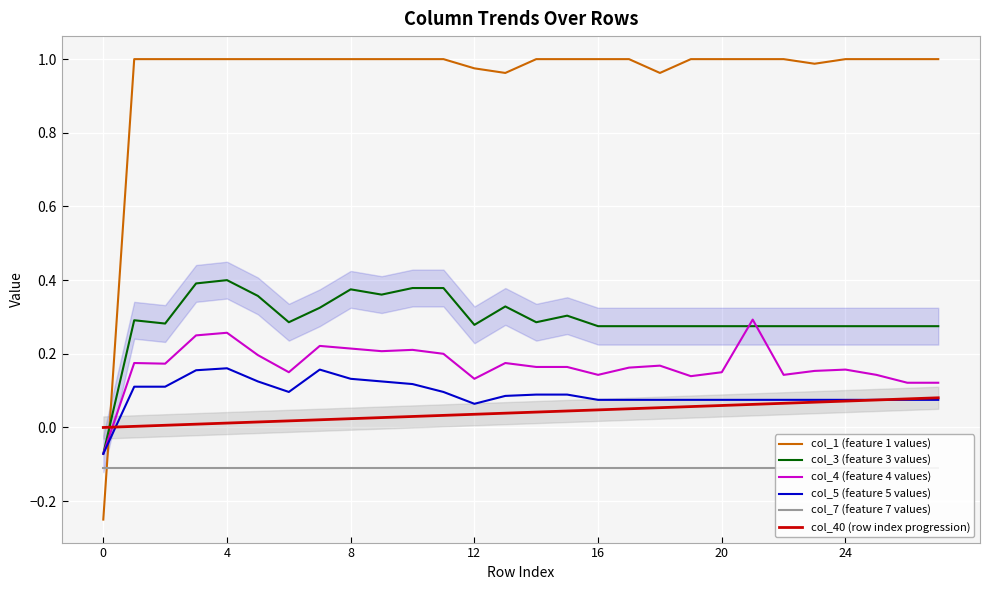

What is the approximate value of col_7 (feature 7 values) at 25?

-0.1